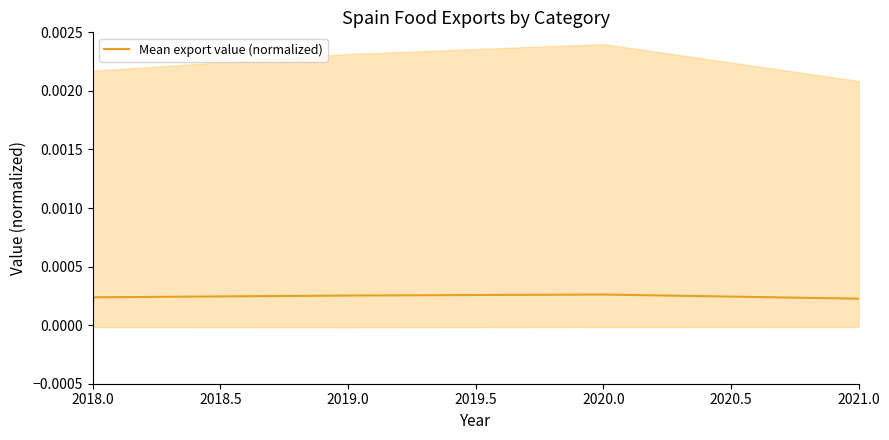

In Mean export value (normalized), how many points are higher than both neighbors (excluding endpoints)?

1